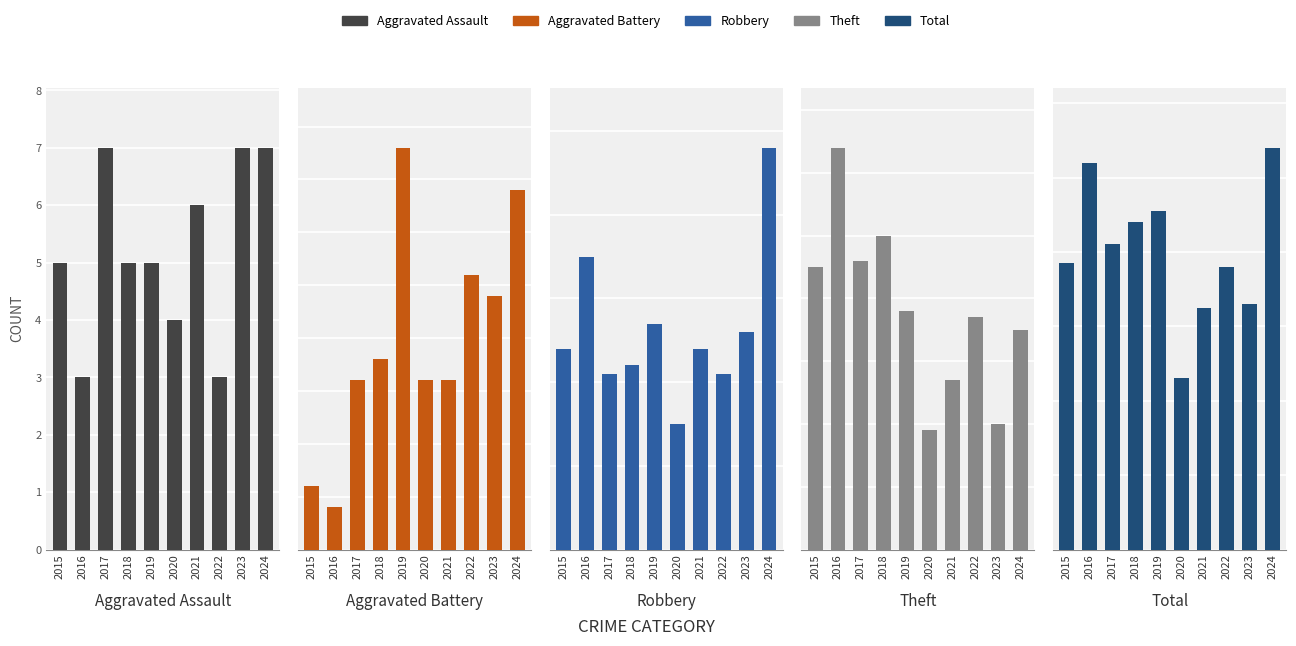

What is the sum of the Theft values at 2016 and 2024?

99